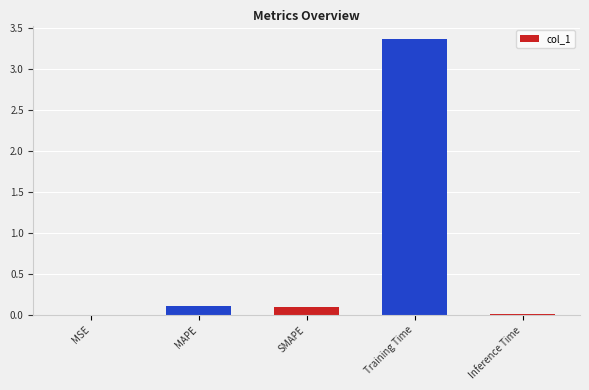

What is the sum of all values?

3.6